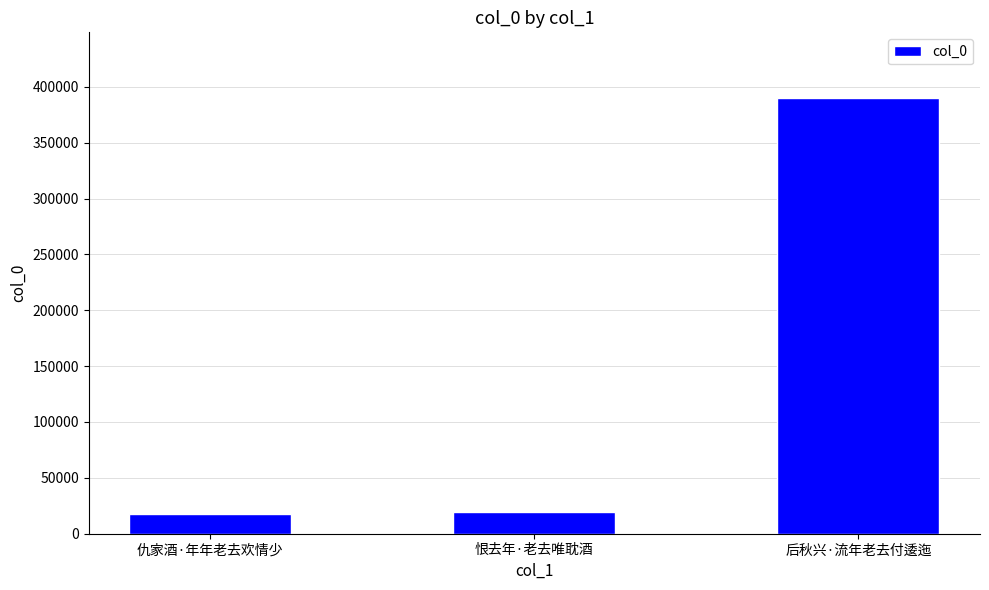

What is the change in value from 仇家酒·年年老去欢情少 to 后秋兴·流年老去付逶迤?

+372221